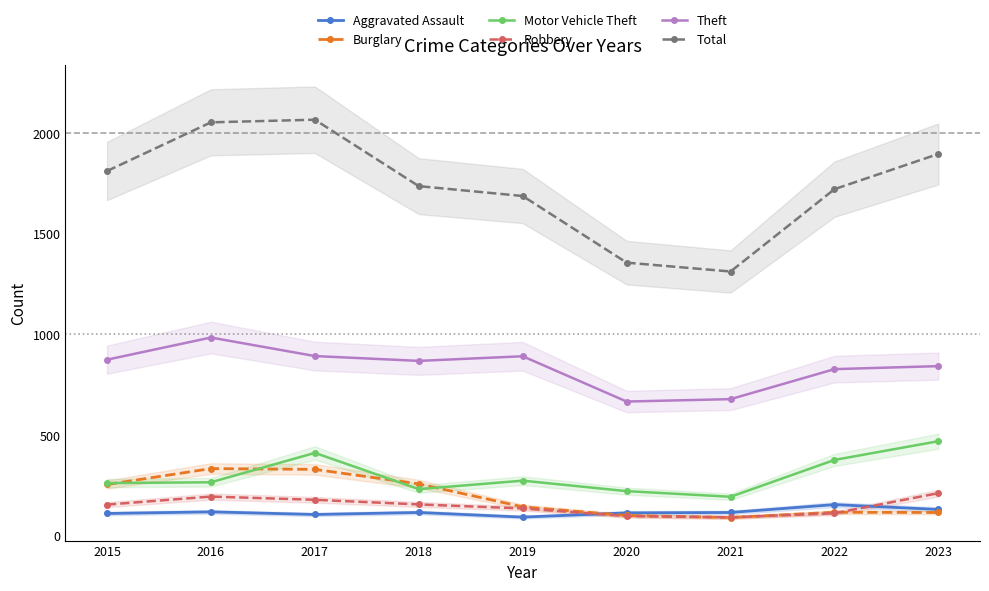

Which series has the largest range (max minus min)?

Total